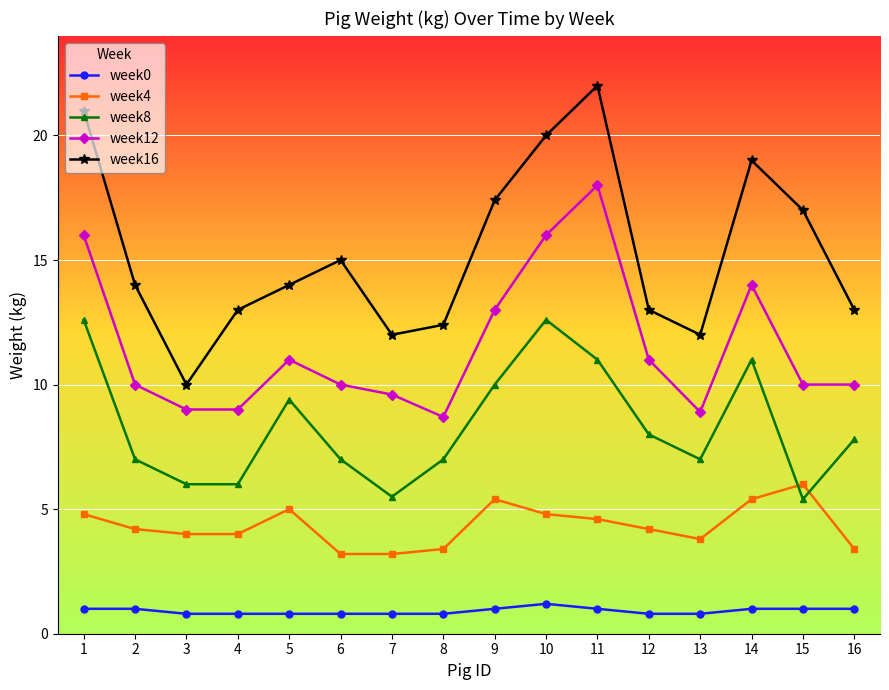

Which series has the largest range (max minus min)?

week16